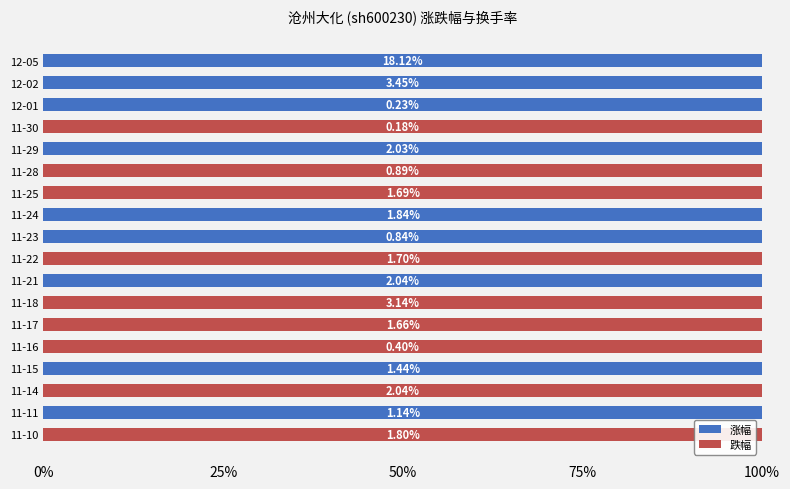

What are all the series names shown in the legend?

涨幅, 跌幅